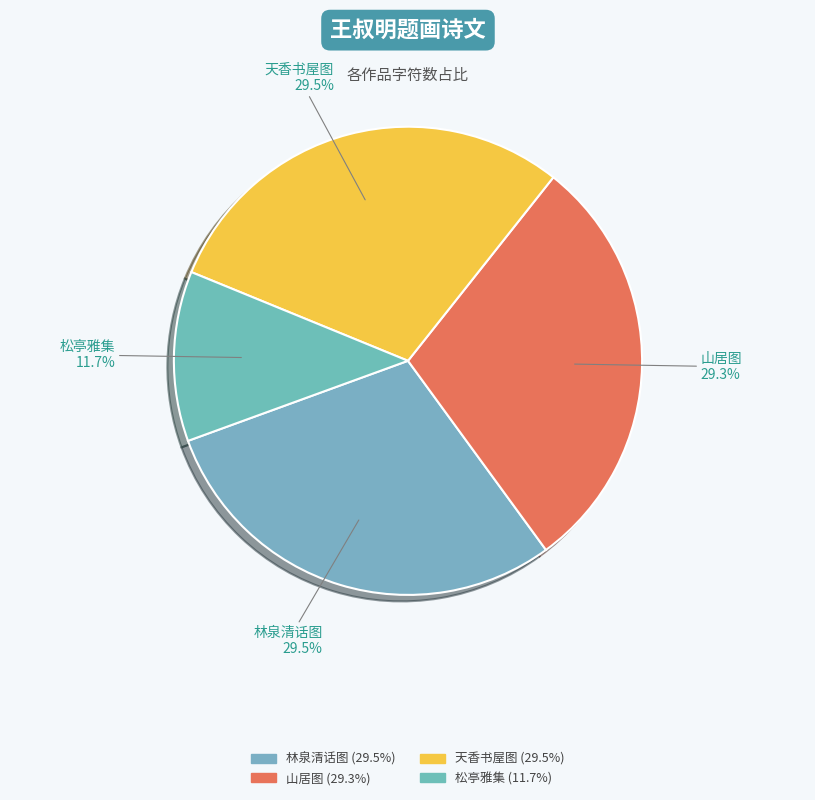

Combined, do 松亭雅集 and 山居图 account for over 50%?

No